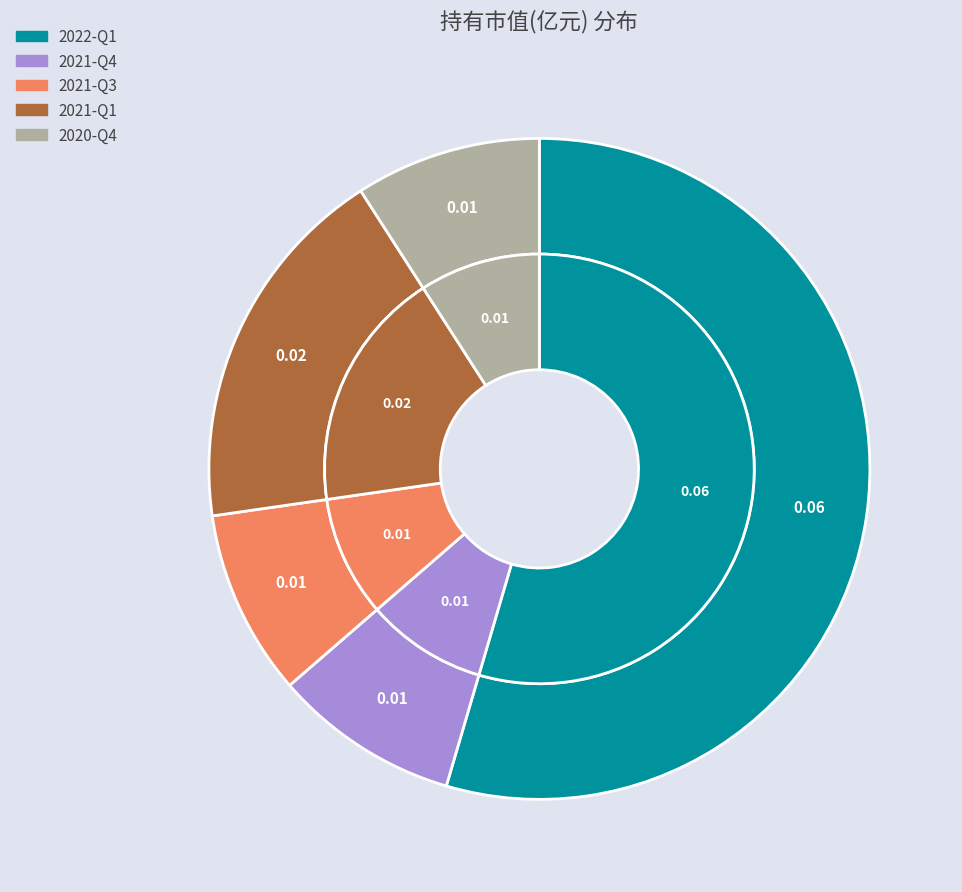

To the nearest percent, what percentage of the pie is 2021-Q1?

18%